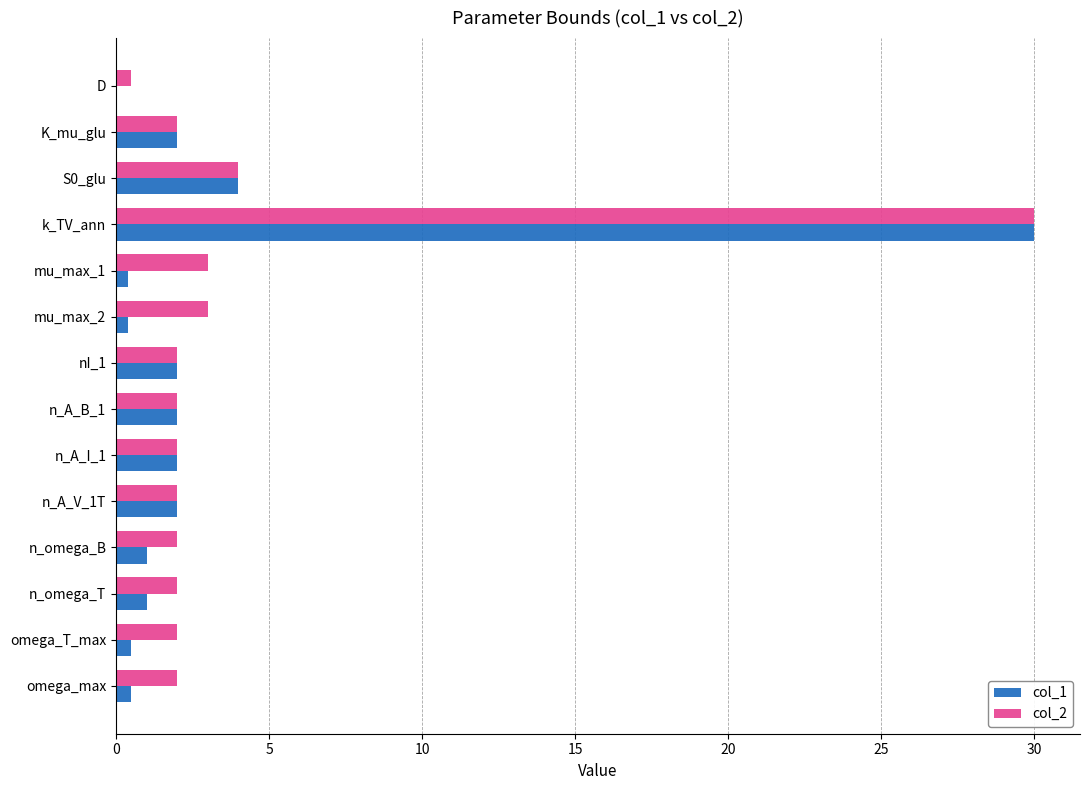

At which category is the sum across all series the highest?

k_TV_ann